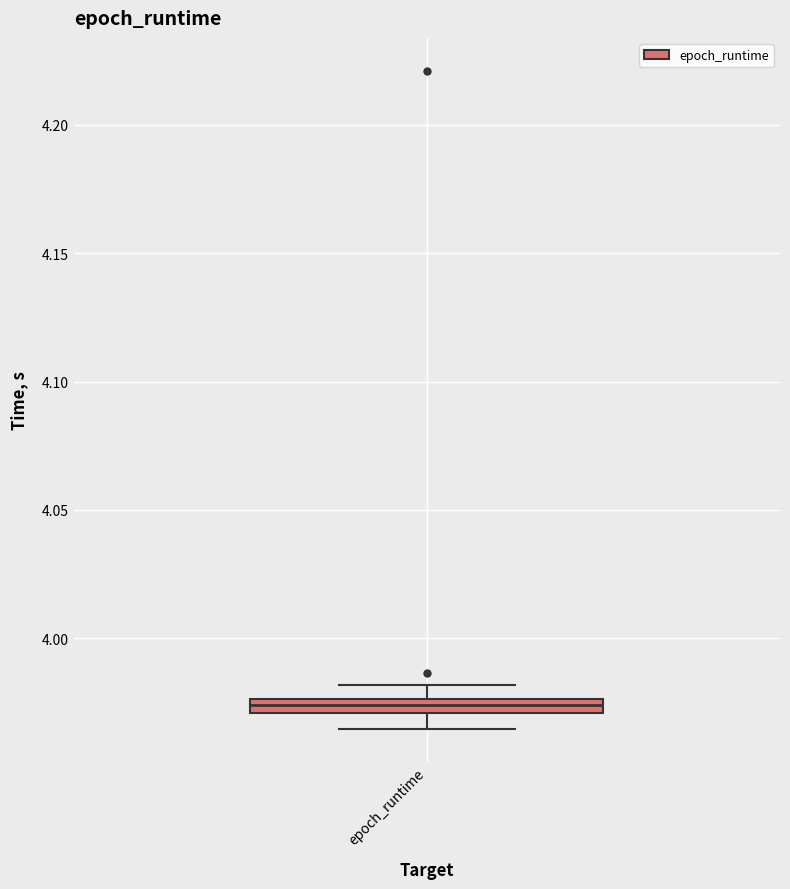

Where does the lower whisker of the box for epoch_runtime end on the y-axis? The values are not printed on the chart, so give them approximately, as read against the axis.

3.965